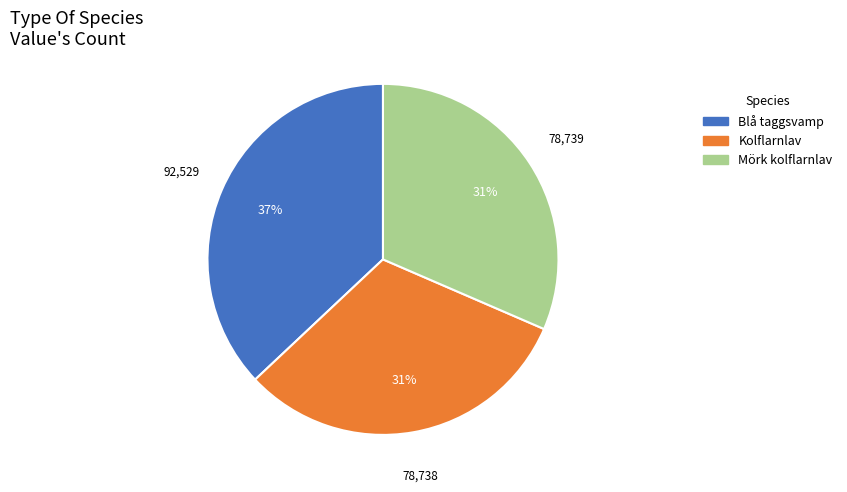

How many slices are in this pie chart?

3